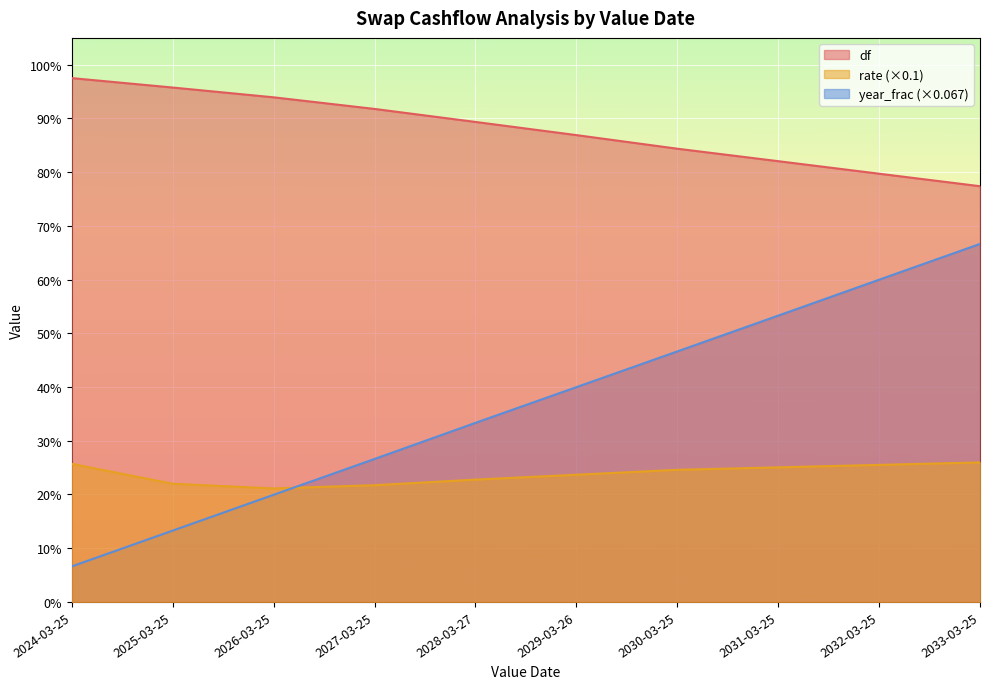

What is the greatest value displayed?

1.0